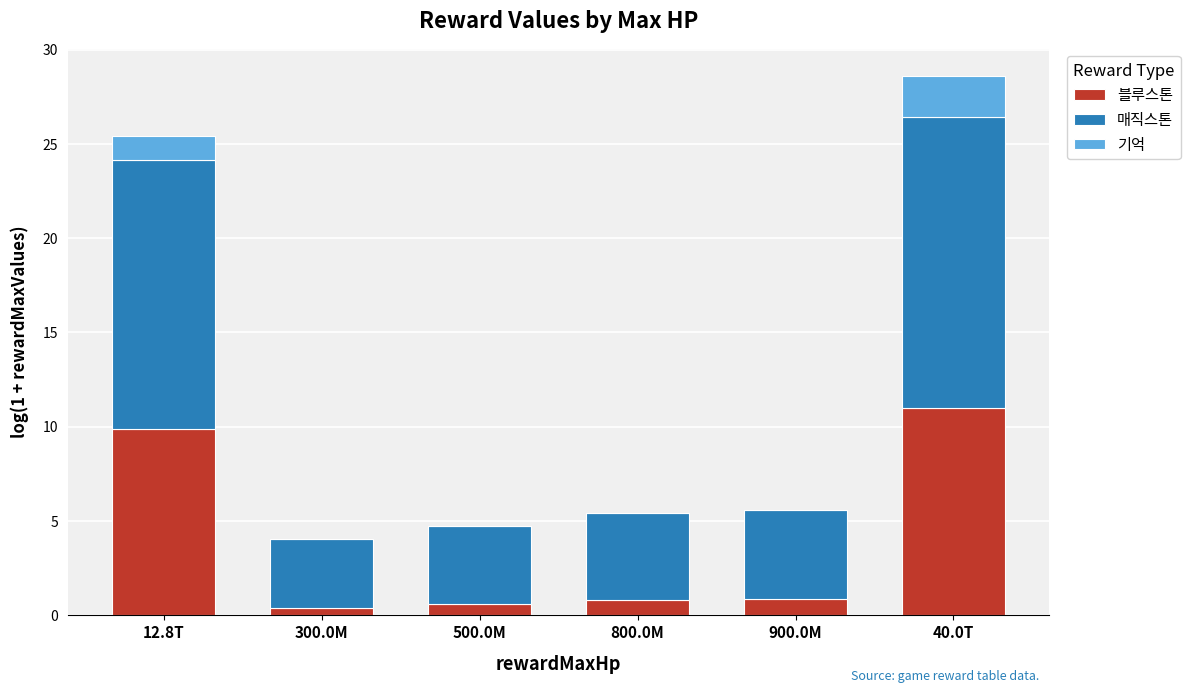

At which category is the sum across all series the highest?

40.0T